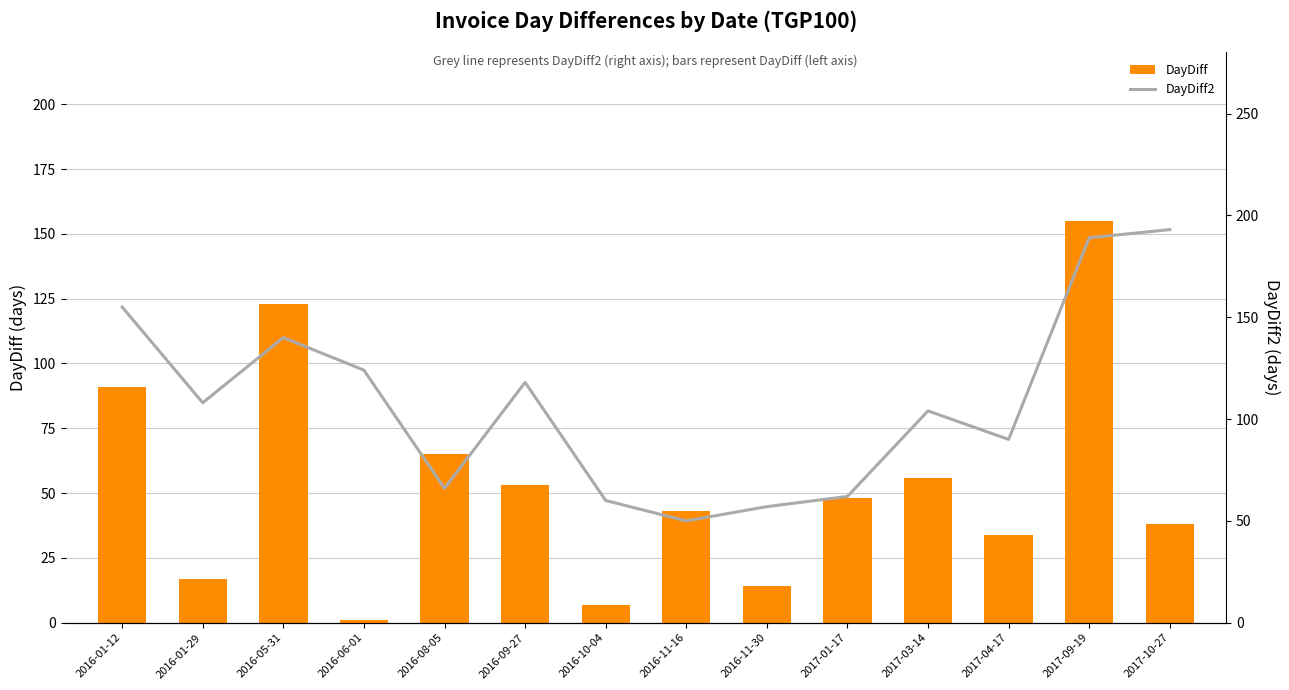

Reading left to right, transcribe all the data shown in this chart.

DayDiff: 2016-01-12=91	2016-01-29=17	2016-05-31=123	2016-06-01=1	2016-08-05=65	2016-09-27=53	2016-10-04=7	2016-11-16=43	2016-11-30=14	2017-01-17=48	2017-03-14=56	2017-04-17=34	2017-09-19=155	2017-10-27=38
DayDiff2: 2016-01-12=155	2016-01-29=108	2016-05-31=140	2016-06-01=124	2016-08-05=66	2016-09-27=118	2016-10-04=60	2016-11-16=50	2016-11-30=57	2017-01-17=62	2017-03-14=104	2017-04-17=90	2017-09-19=189	2017-10-27=193